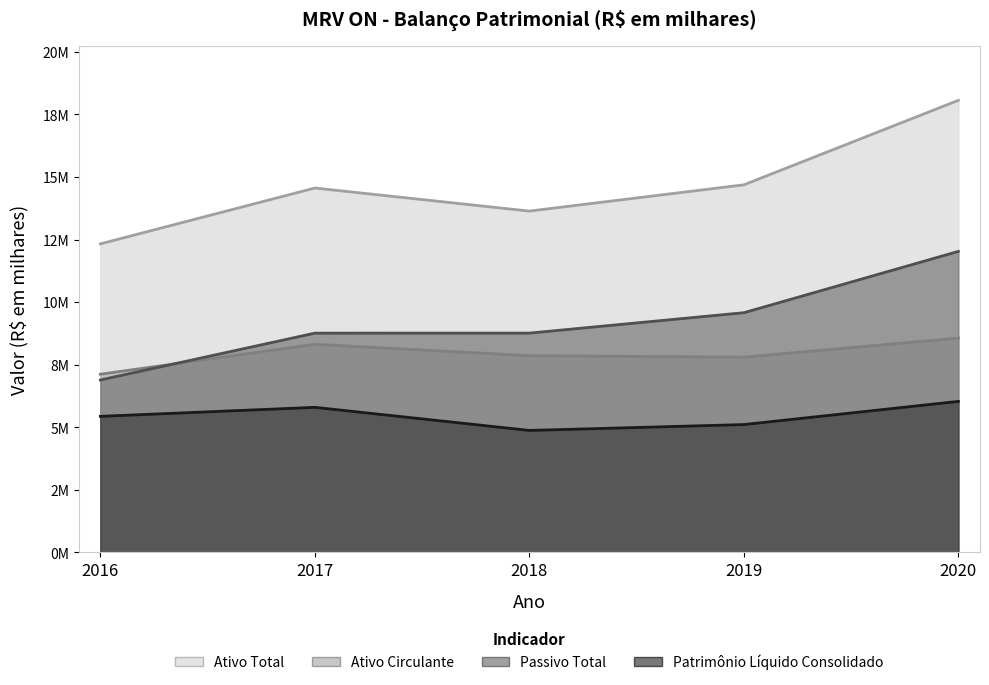

At how many categories does at least one series exceed 16655897?

1